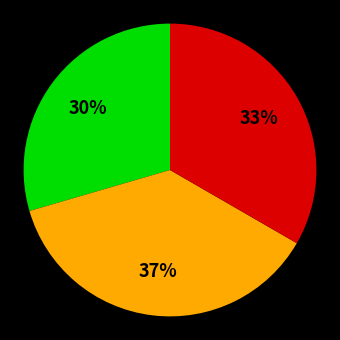

To the nearest percent, what is the average slice percentage?

33%